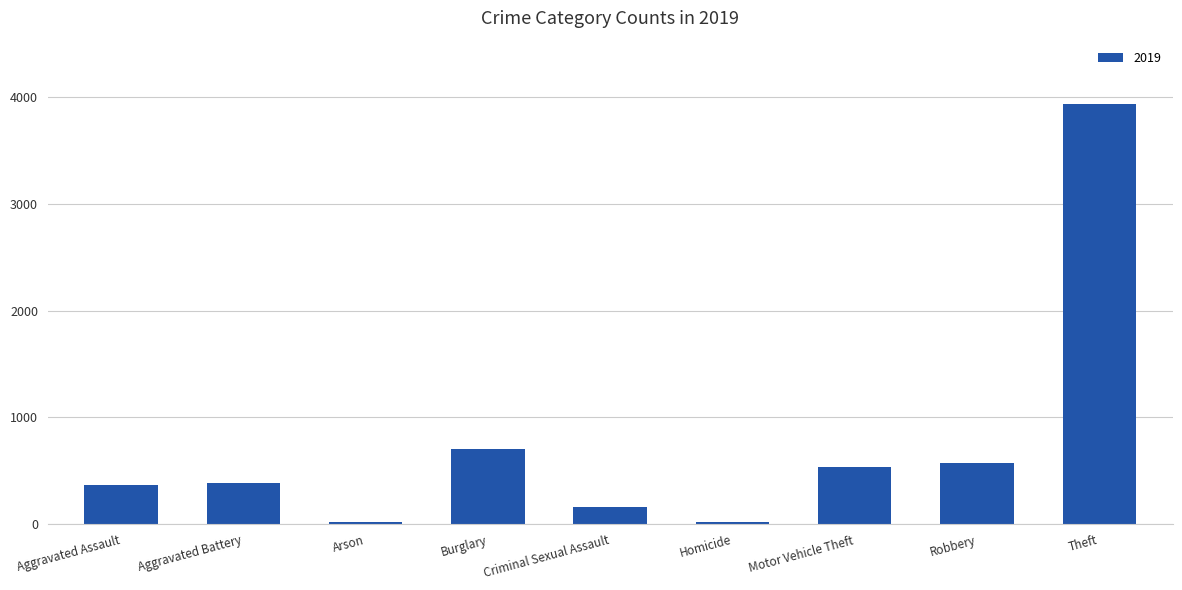

The chart shows a value of 6219 at Theft. True or false?

False